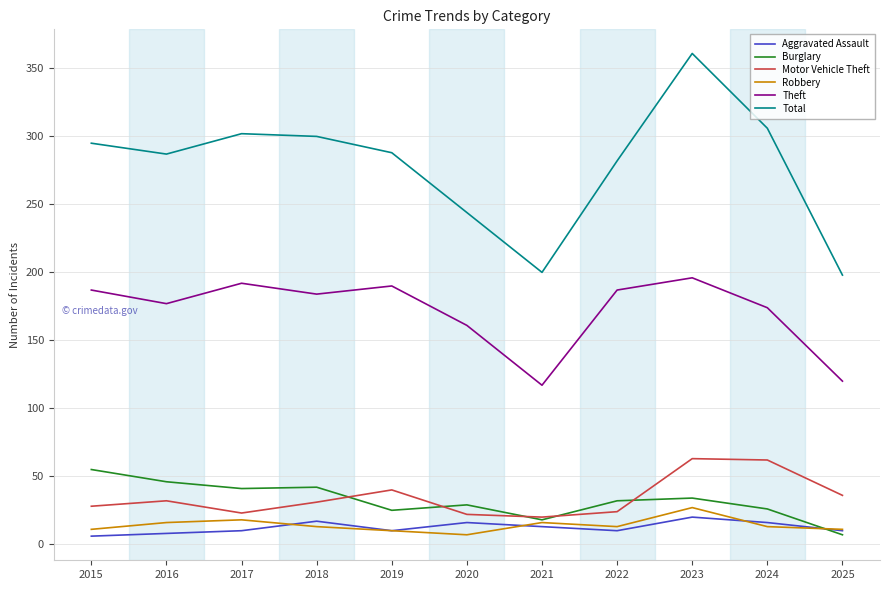

Between 2023 and 2025, which series saw the biggest shift?

Total